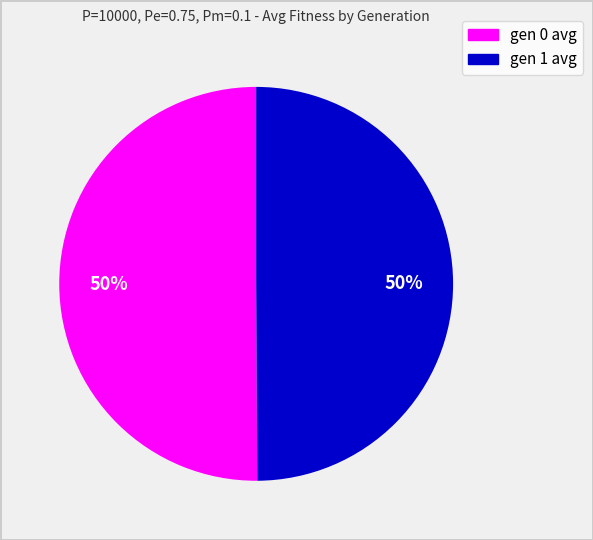

To the nearest percent, what percentage of the pie is gen 1 avg?

50%